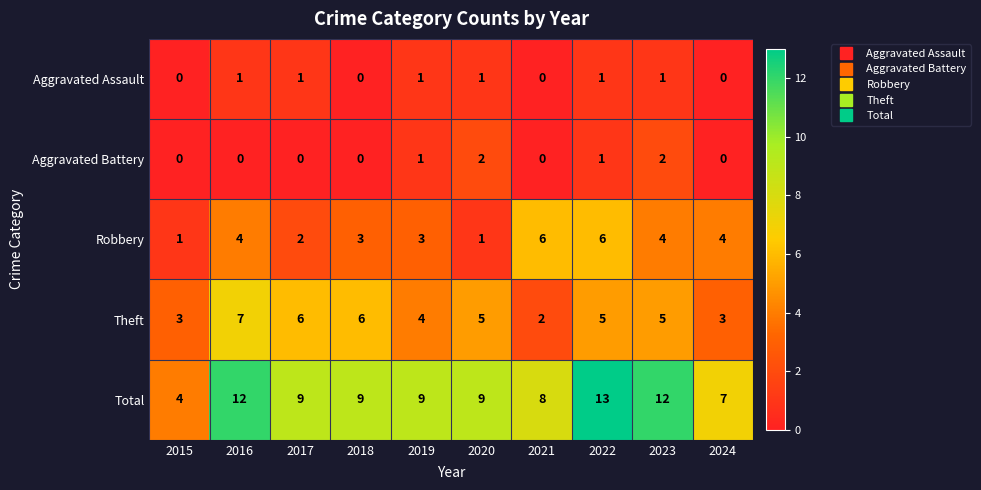

Read the Total value at 2016.

12